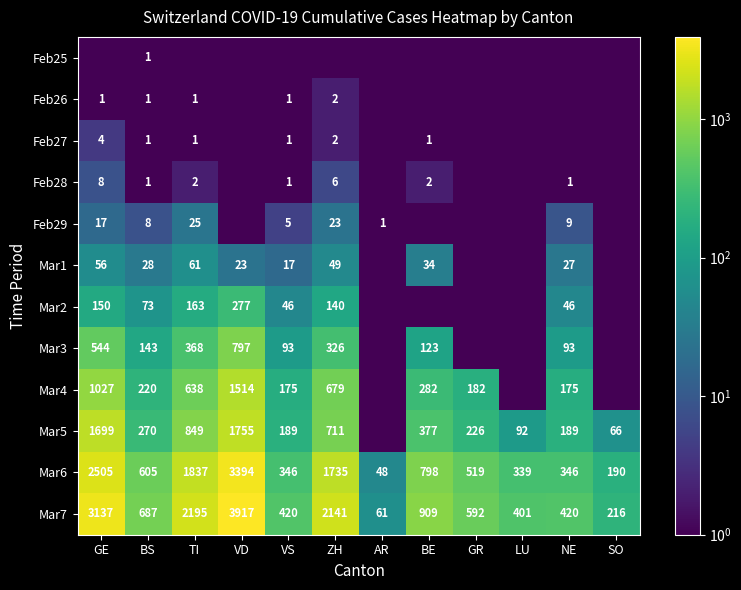

What is the sum of all Mar7 values?

15096.0